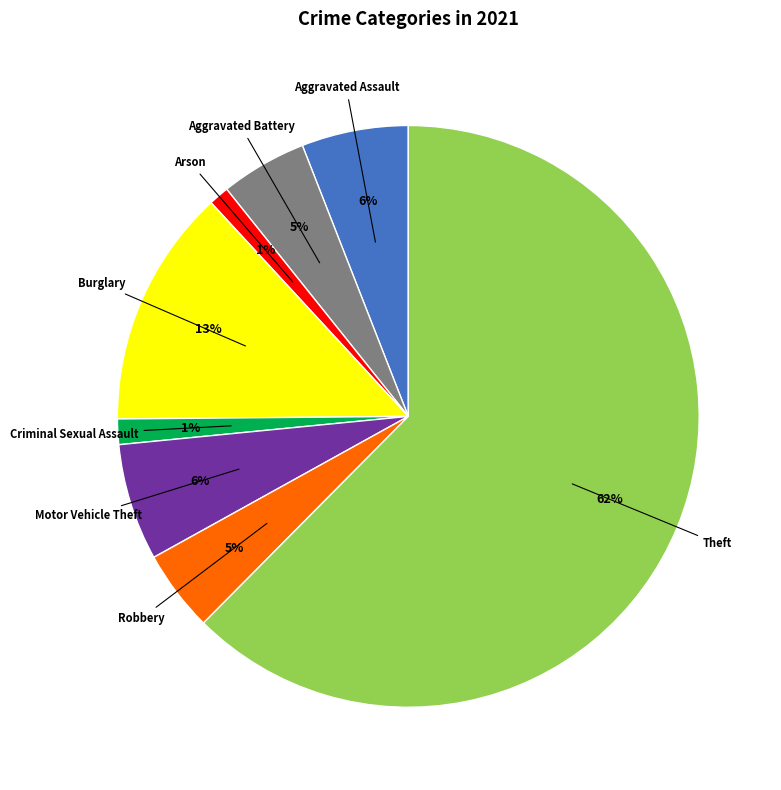

To the nearest percent, what is the average slice percentage?

12%